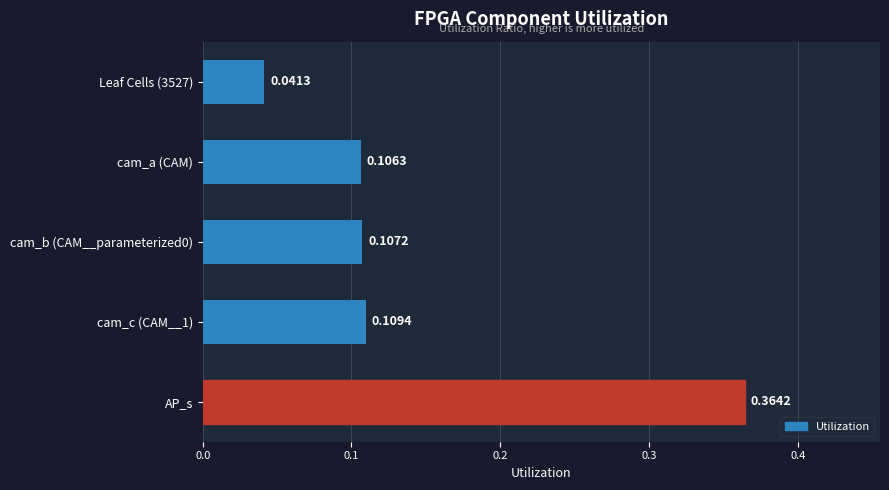

What is the change in value from AP_s to cam_a (CAM)?

-0.3